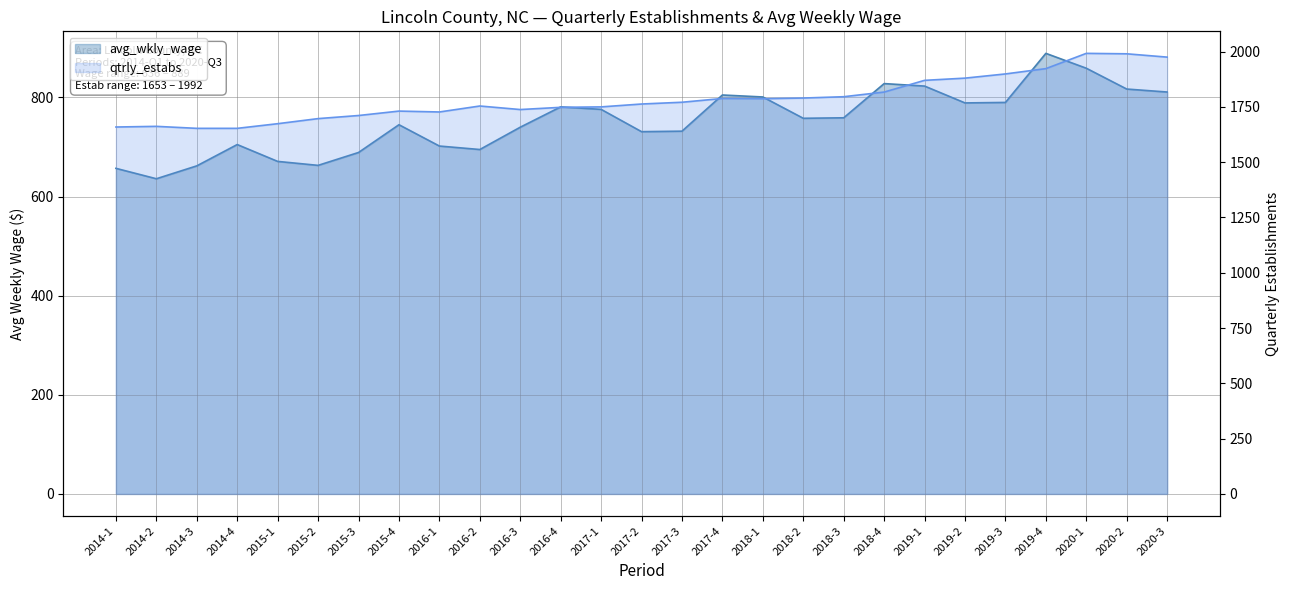

How many lines are shown in the chart?

2